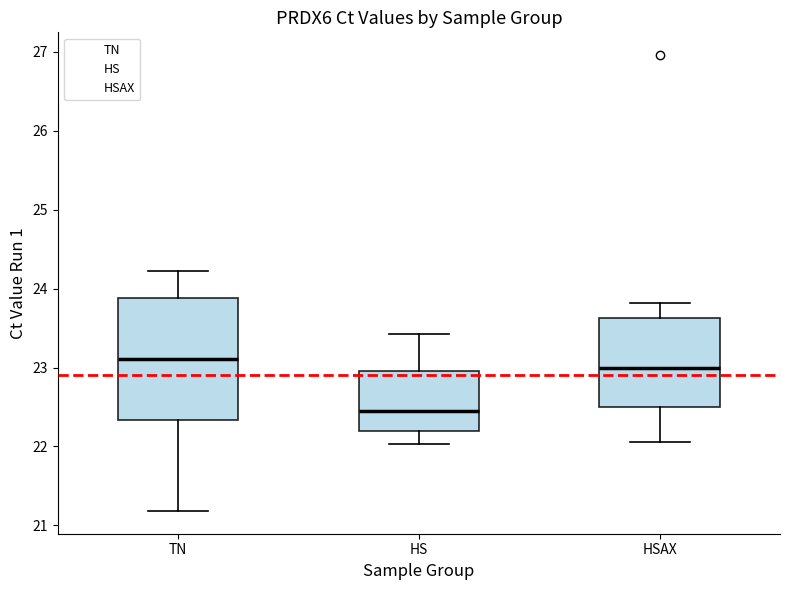

Which box has the lowest median line?

HS